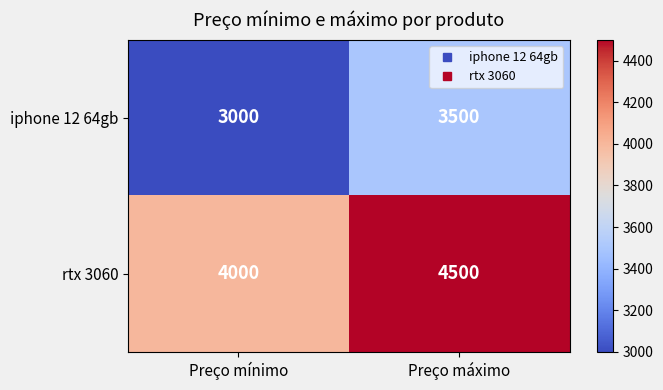

List the series in order of their peak value, highest first.

rtx 3060, iphone 12 64gb